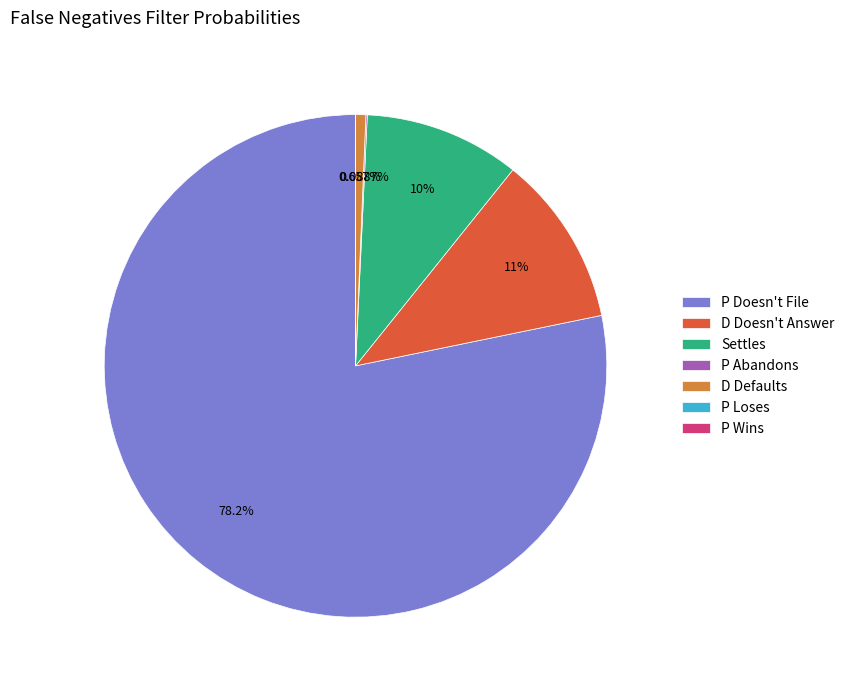

To the nearest percent, what is the difference between the largest and smallest slice percentages?

78%